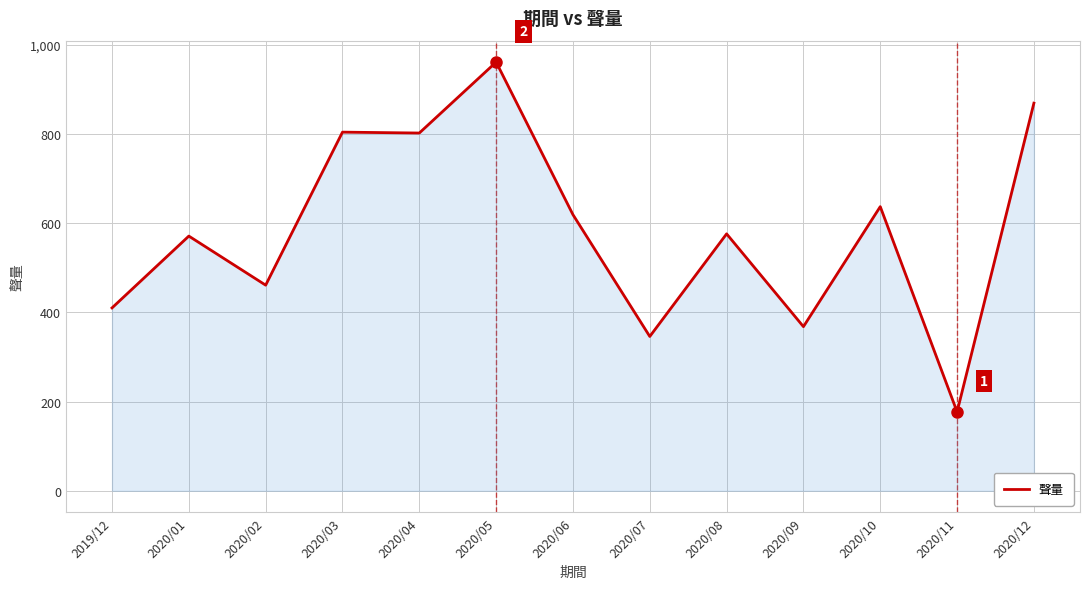

What is the minimum value shown in the chart?

177